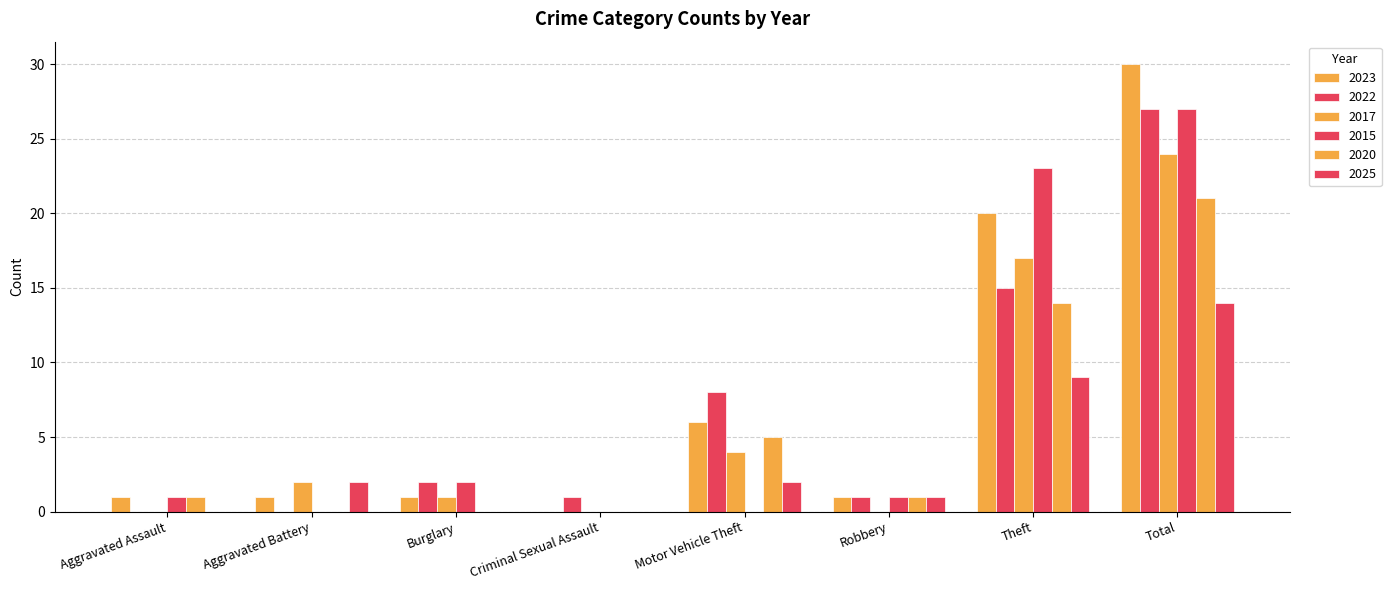

Reading left to right, extract all data points from this chart.

2023: 1	1	1	0	6	1	20	30
2022: 0	0	2	1	8	1	15	27
2017: 0	2	1	0	4	0	17	24
2015: 1	0	2	0	0	1	23	27
2020: 1	0	0	0	5	1	14	21
2025: 0	2	0	0	2	1	9	14